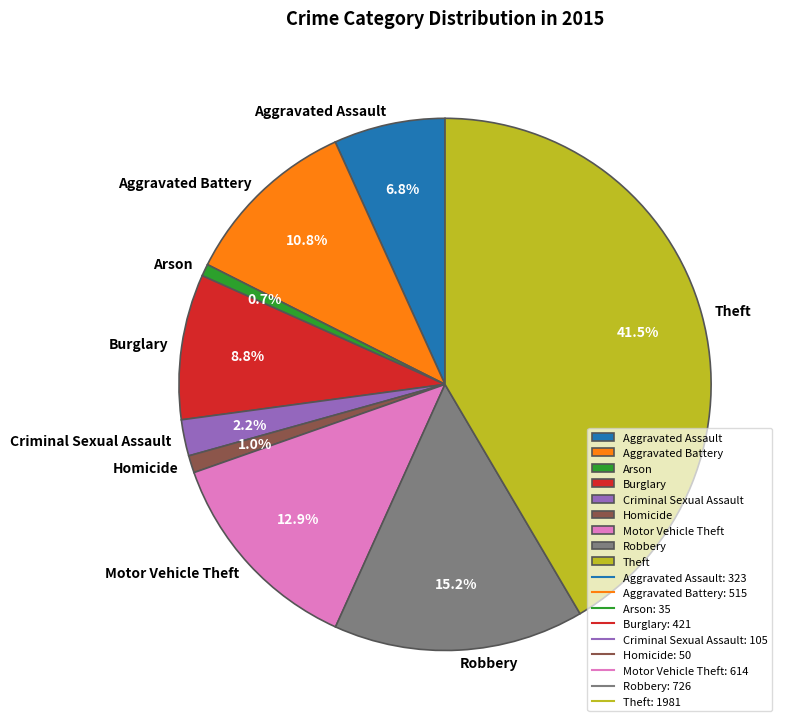

Approximately how many times larger is the value at Theft compared to Burglary?

4.7